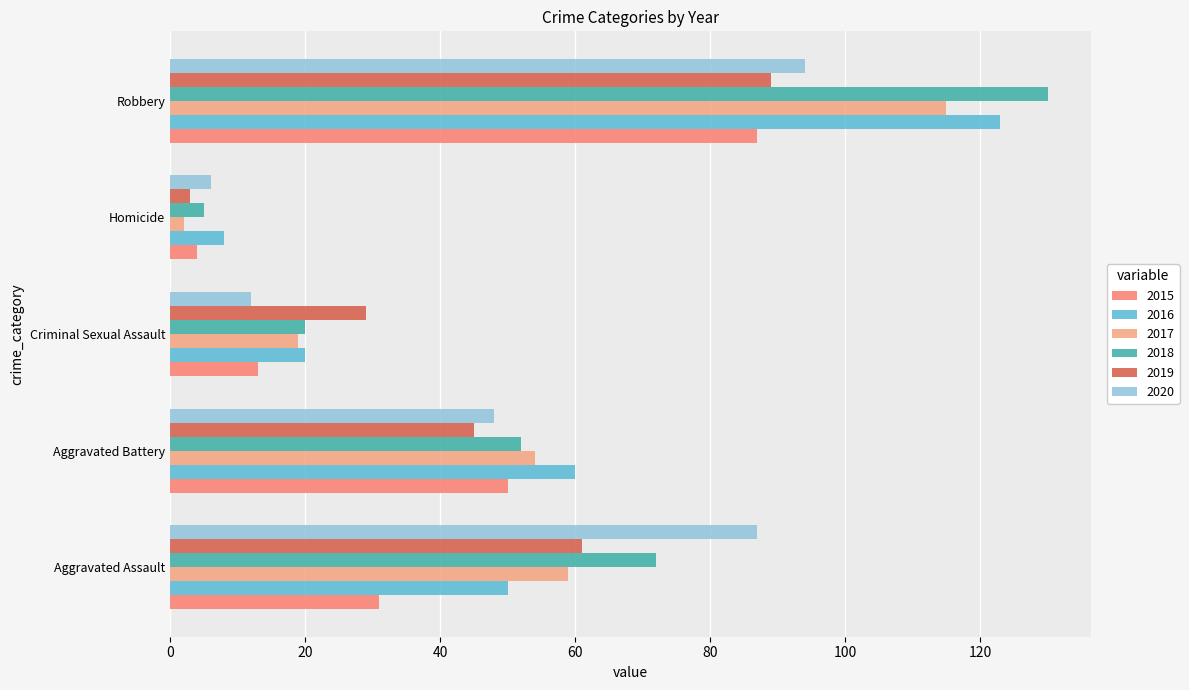

What is the sum of all 2017 values?

249